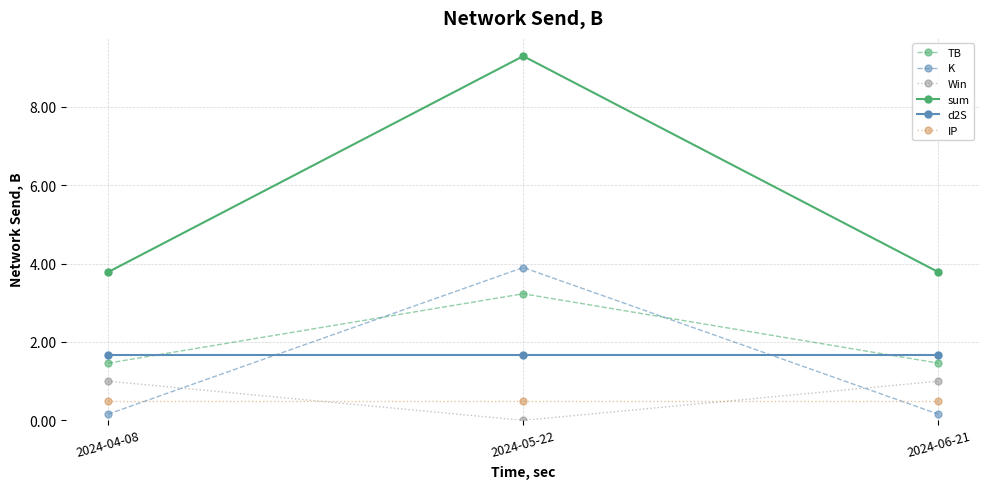

What is the sum of the Win values at 2024-05-22 and 2024-04-08?

1.0